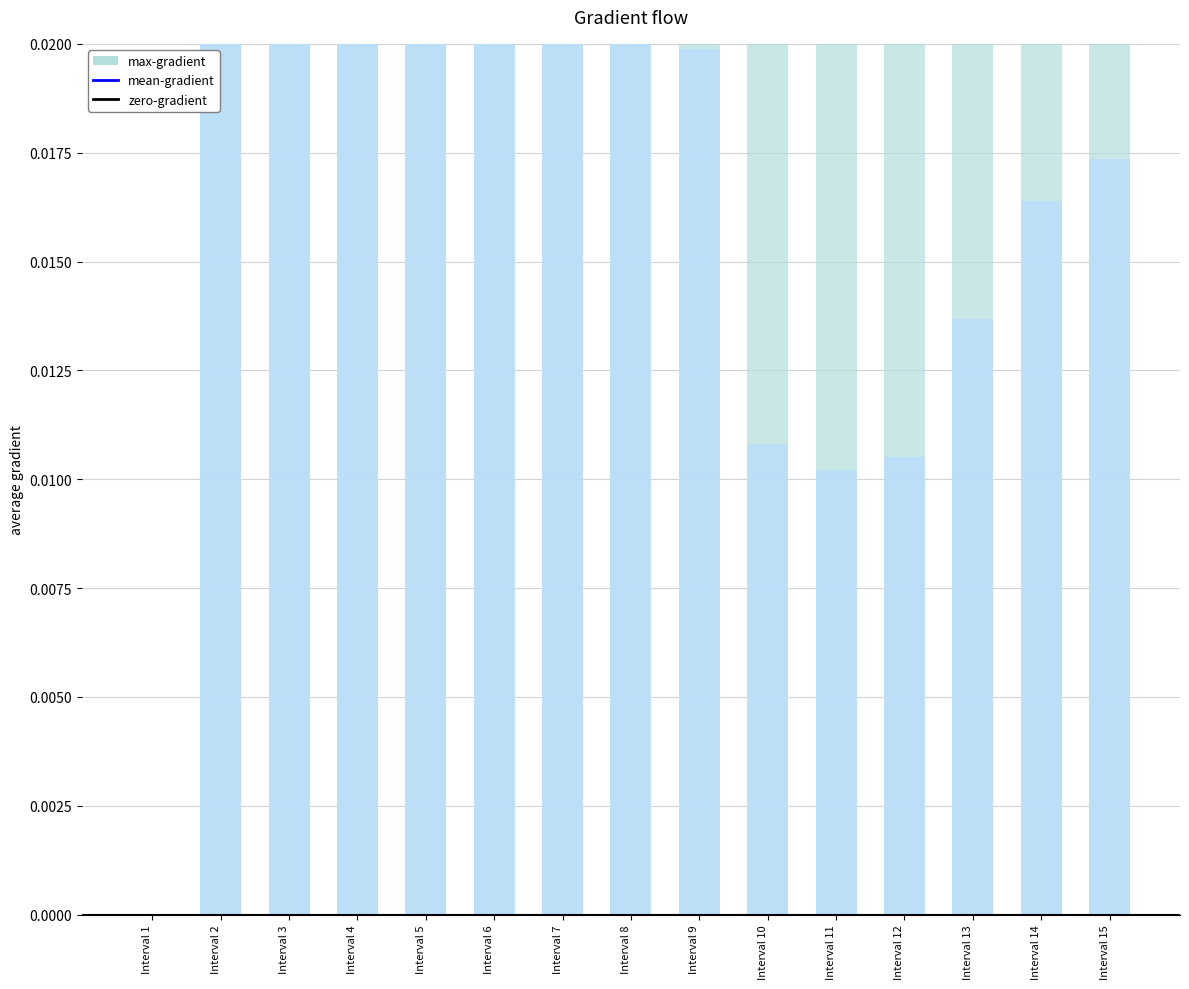

What is the sum of all mean-gradient values?

0.3